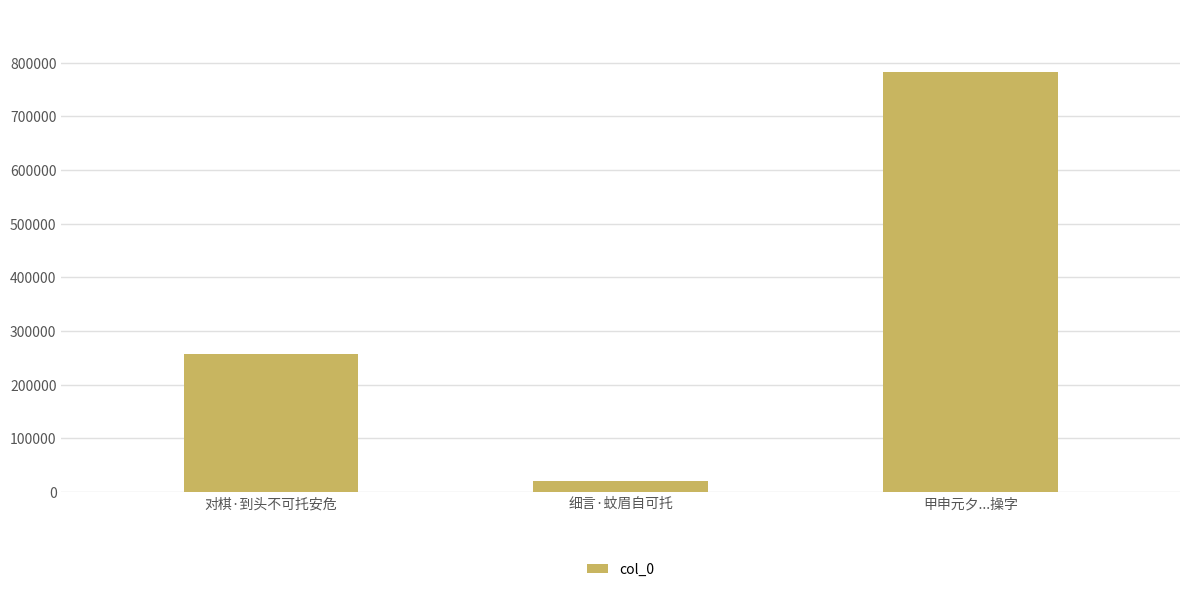

List the labels in order of value, smallest first.

细言·蚊眉自可托, 对棋·到头不可托安危, 甲申元夕...操字